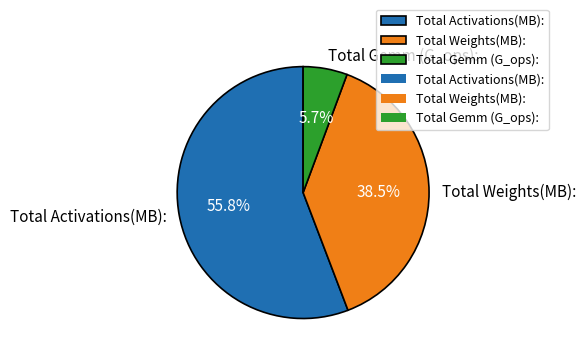

What percentage is the Total Gemm (G_ops): slice, to the nearest percent?

6%